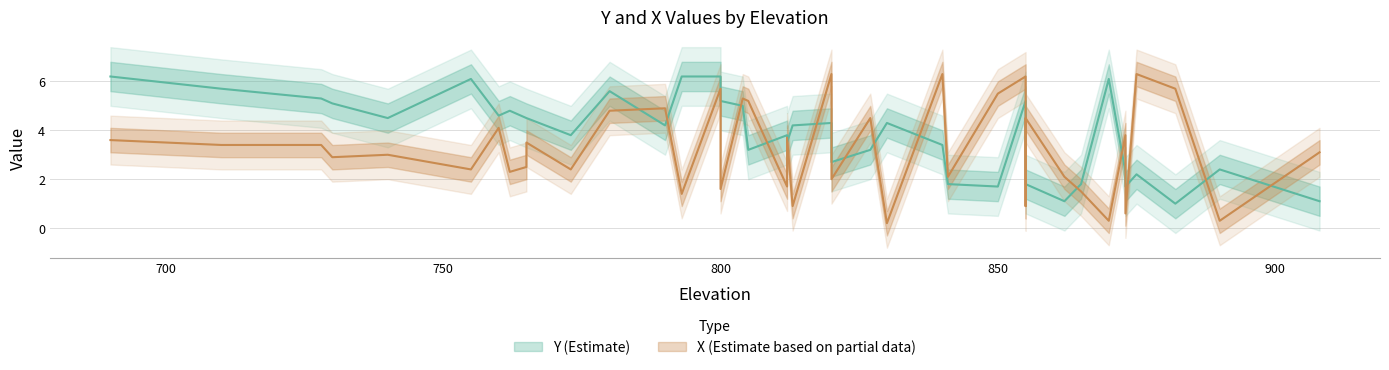

Rank the series at 755 from highest to lowest value.

Y, X